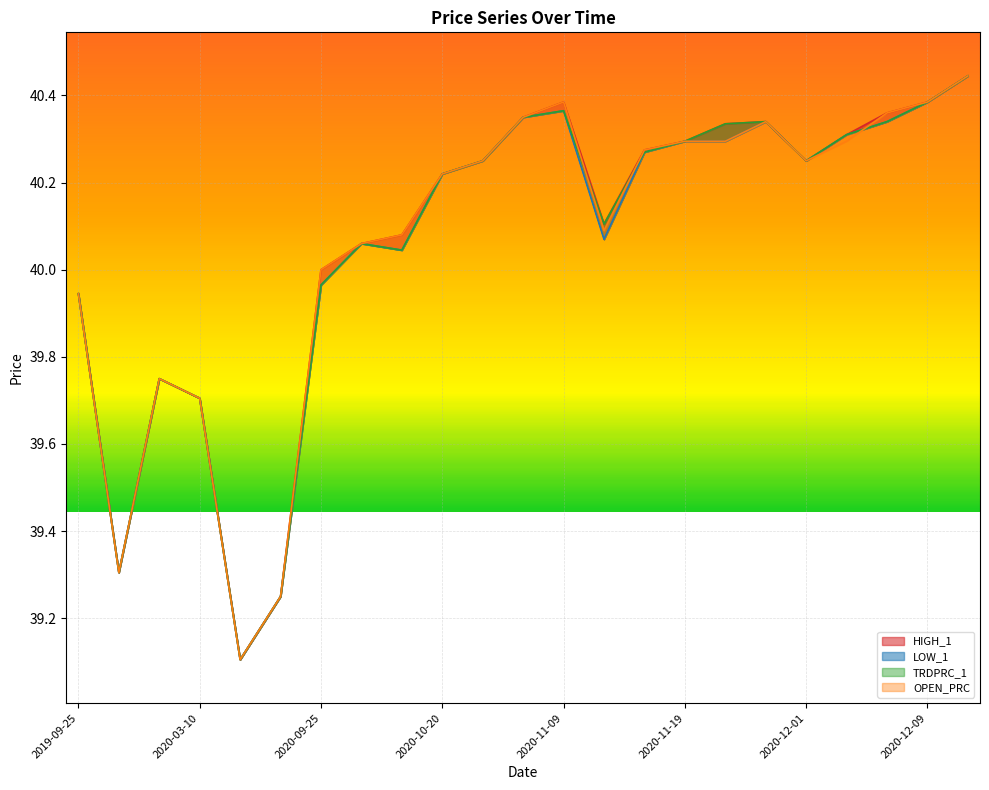

True or false: LOW_1 has a value of 19.5 at 2020-03-10.

False